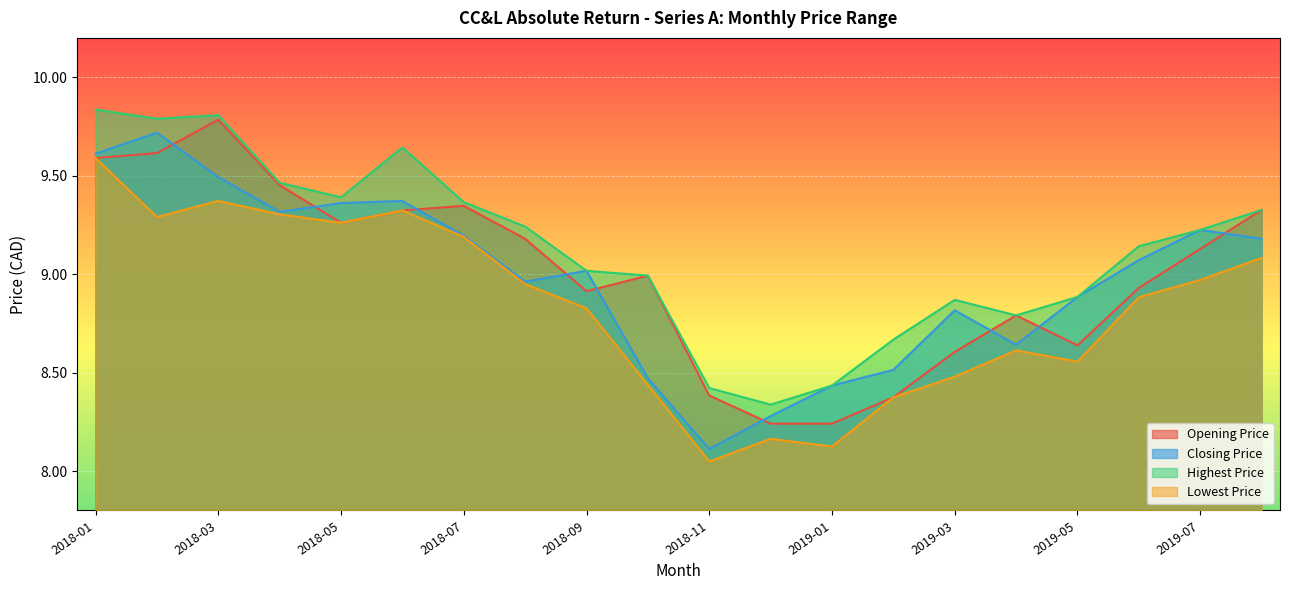

What is the sum of the Opening Price values at 2018-10 and 2019-04?

17.8